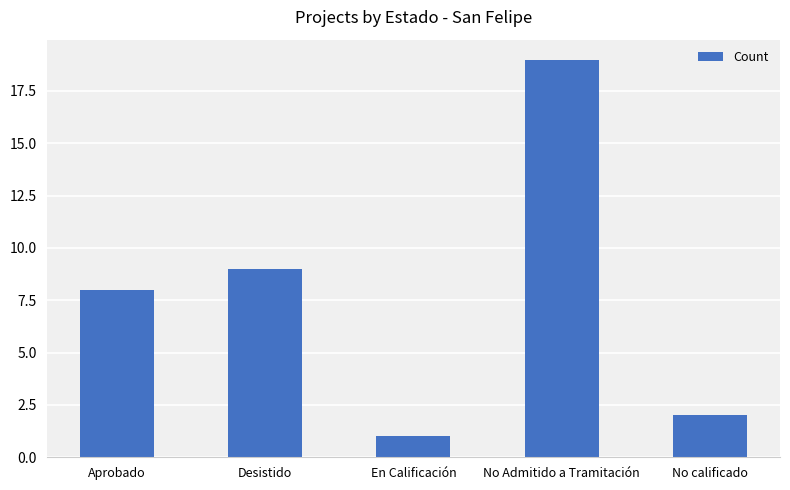

Is it true that the value at Aprobado is 5?

False